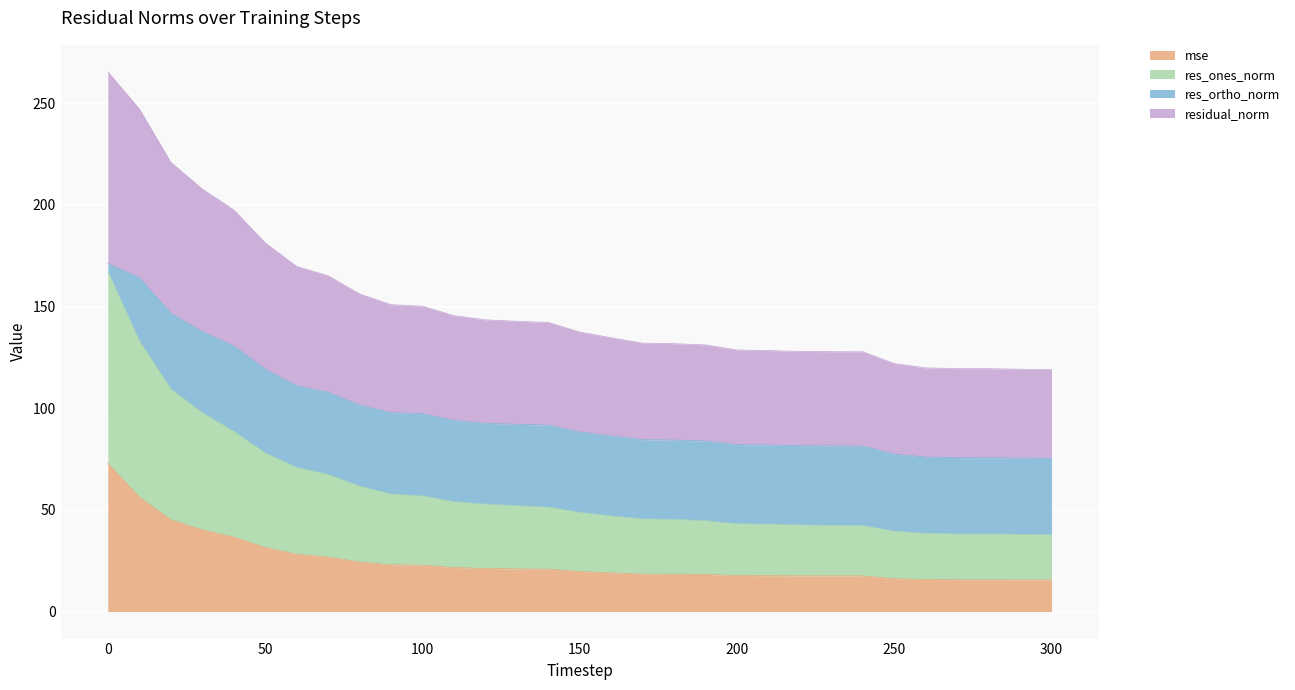

True or false: mse and residual_norm cross at least once.

False